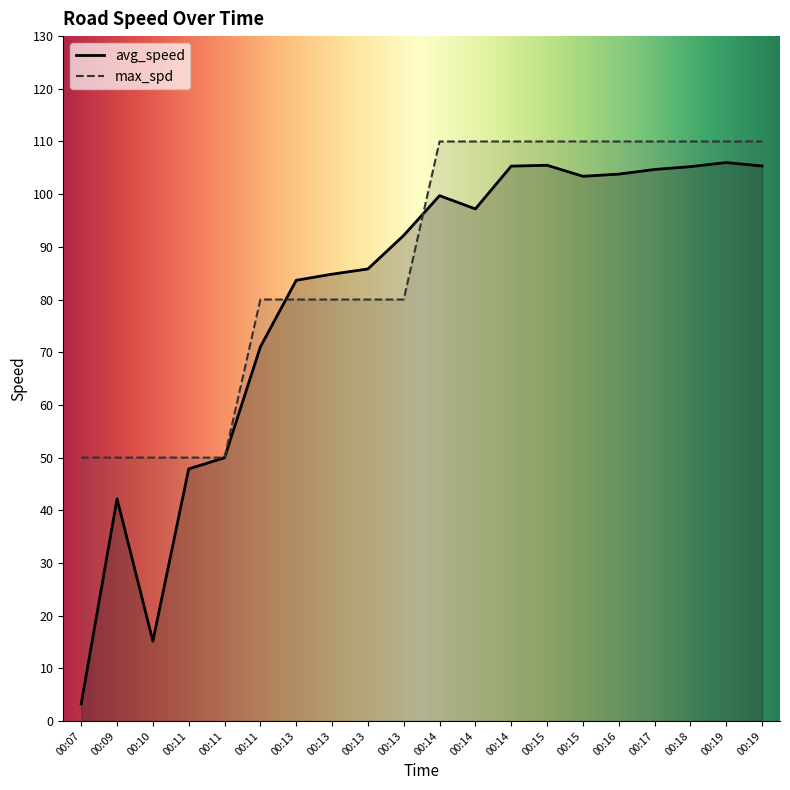

At which category does avg_speed reach its first local valley?

00:10